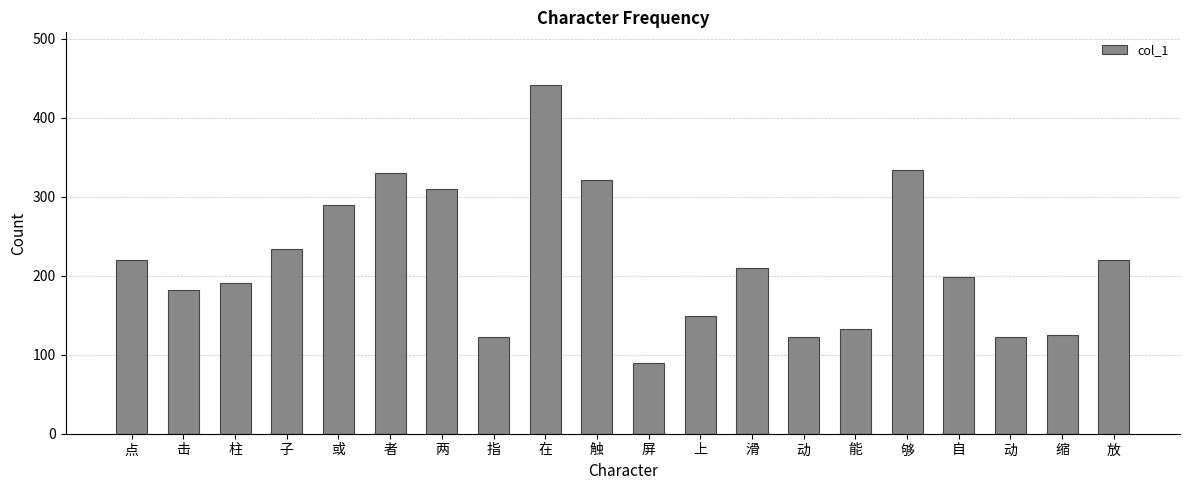

What is the label of the 11th bar from the right?

触